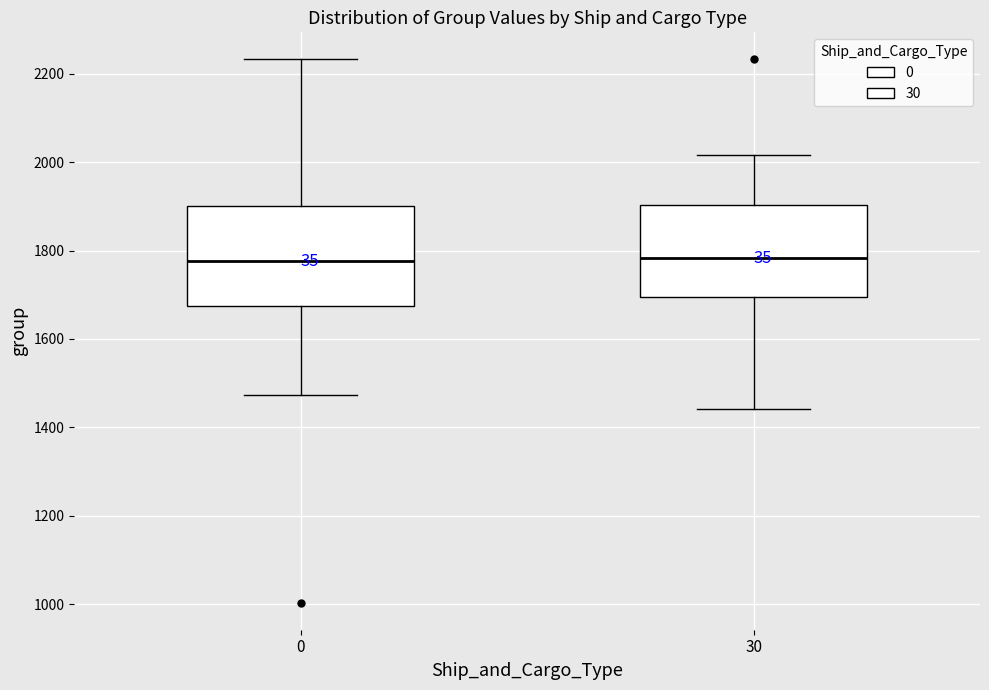

Reading left to right, transcribe this box plot: for each box, give where its median line is, the range the box spans, and where its two whiskers end, as read against the y-axis. The values are not printed on the chart, so give them approximately, as read against the axis.

0: median 1780, box 1680 to 1900, whiskers 1480 to 2240
30: median 1780, box 1700 to 1900, whiskers 1440 to 2020